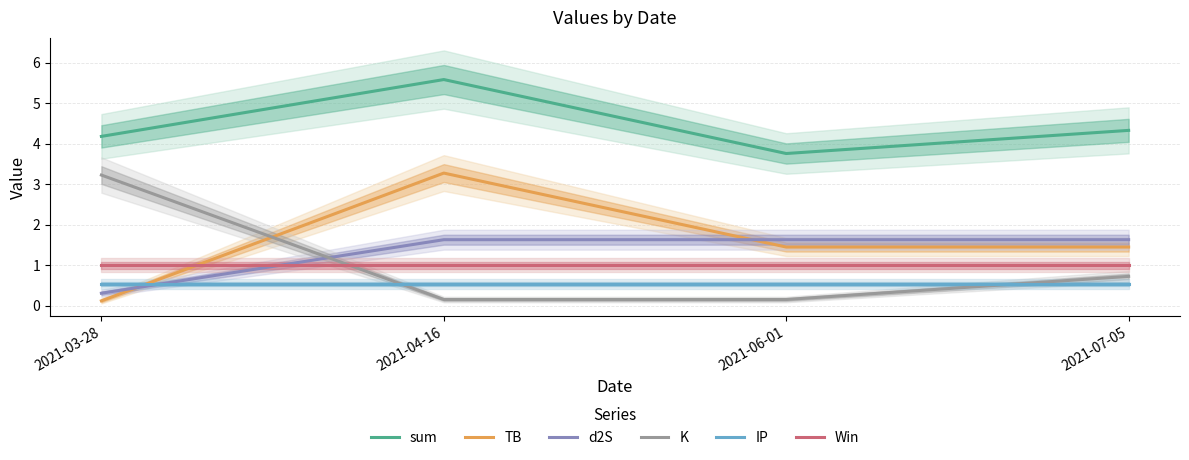

True or false: d2S has a value of 1.6 at 2021-07-05.

True